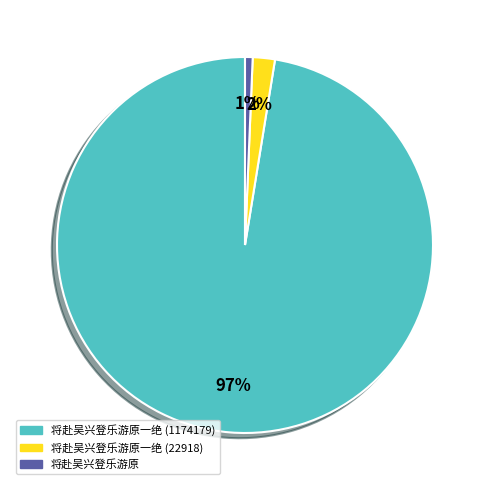

To the nearest percent, what portion does 将赴吴兴登乐游原一绝 (22918) represent?

2%